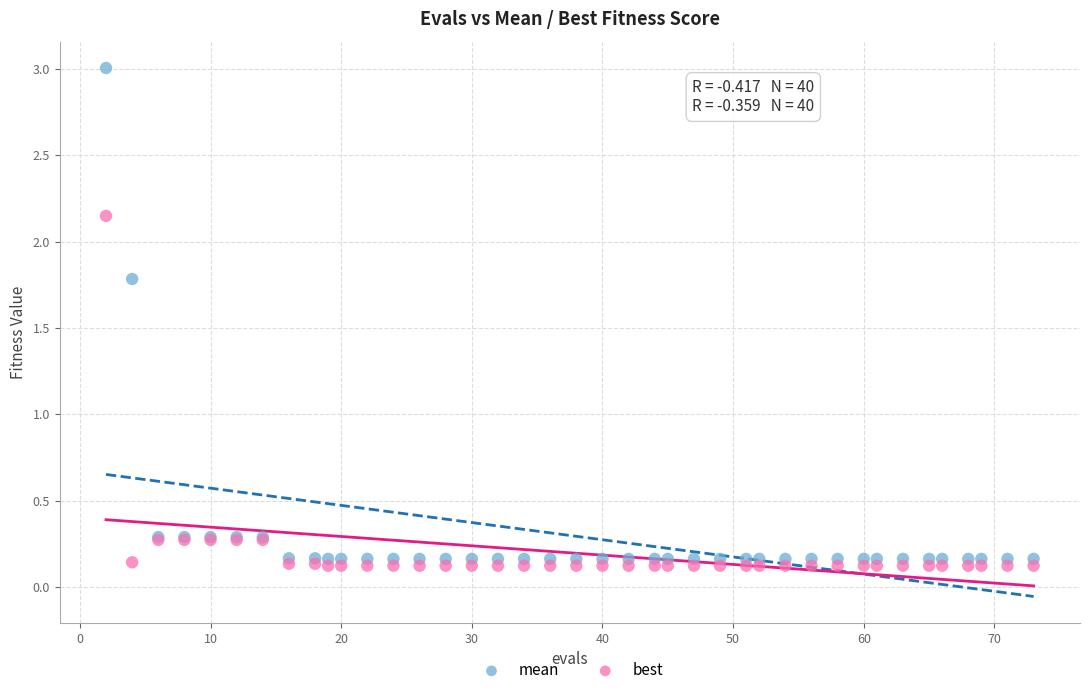

Which series reaches the minimum Y coordinate?

best